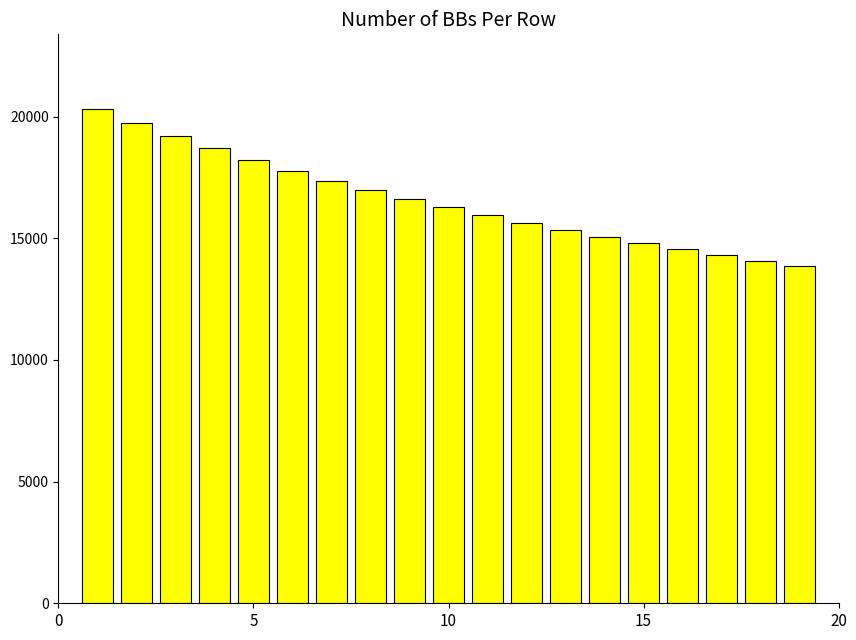

What is the sum of all values?

314846.6